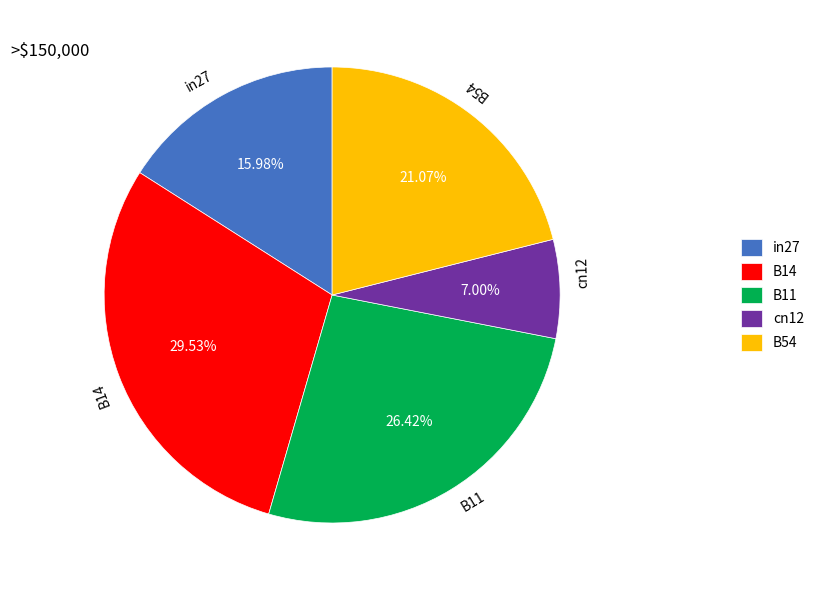

How many slices are in this pie chart?

5